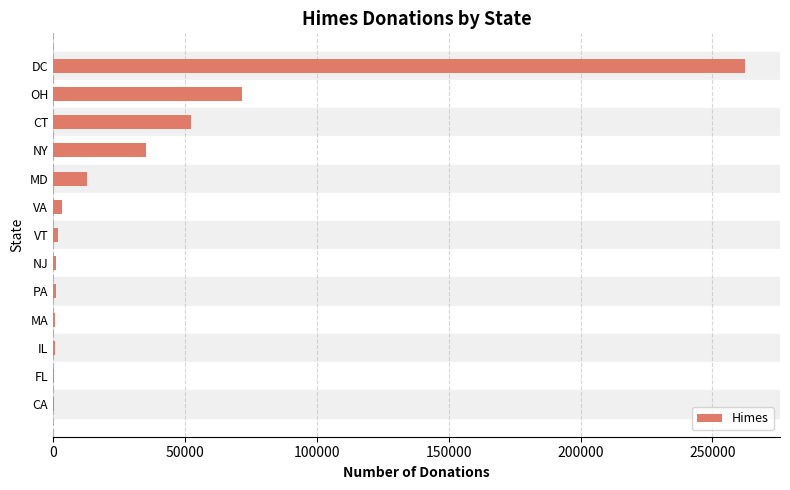

What is the sum of all values?

444848